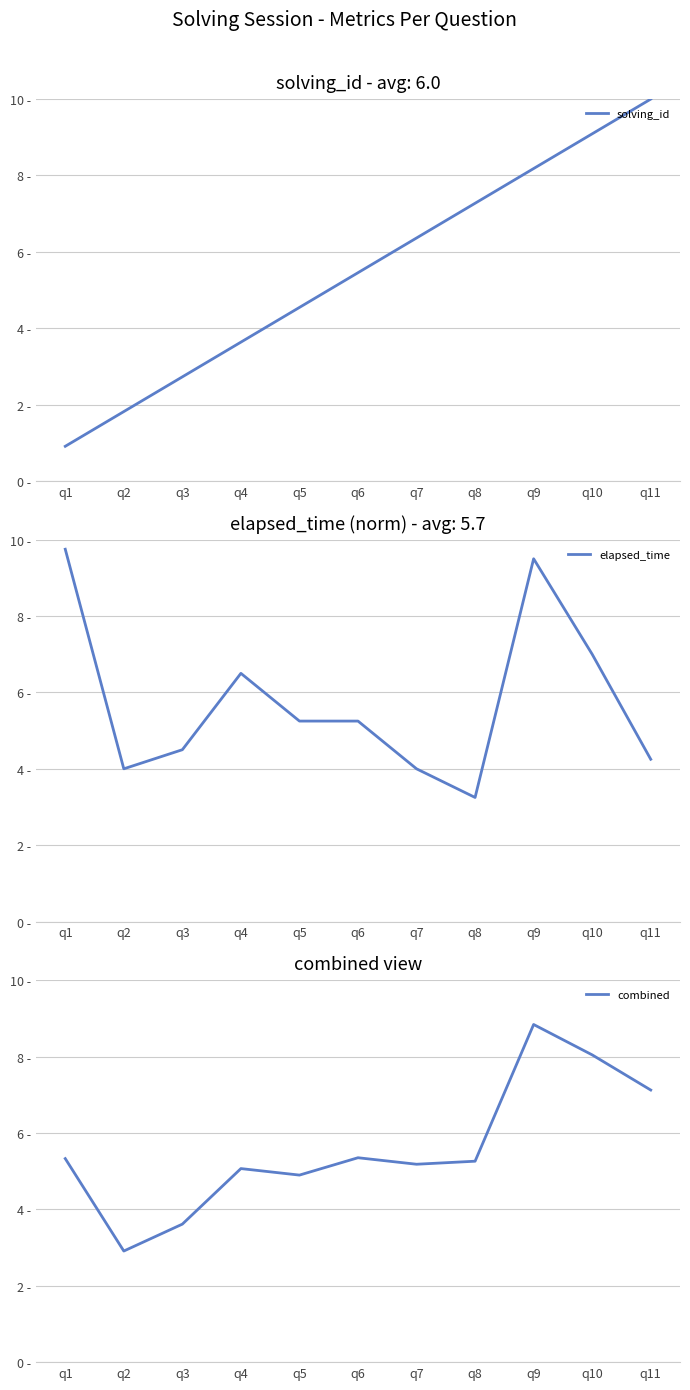

What is the total value across all series at q7?

15.5